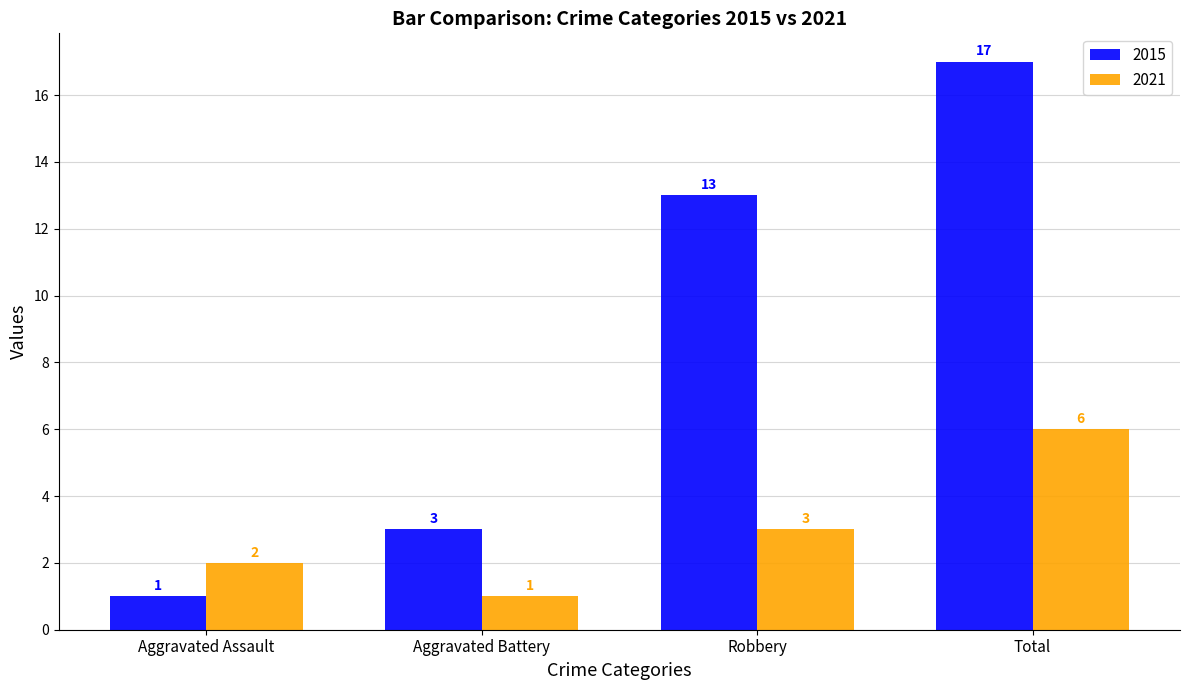

What is the spread (max minus min) of values at Aggravated Assault?

1